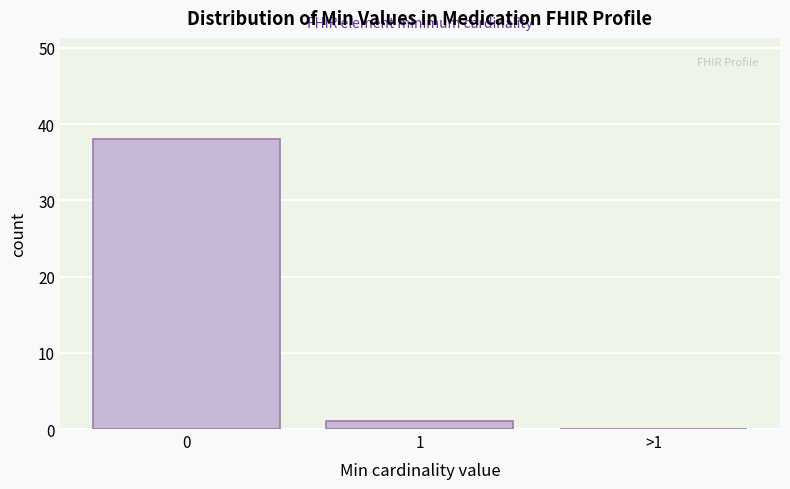

Reading left to right, what are all the values shown in this chart?

0=38	1=1	>1=0